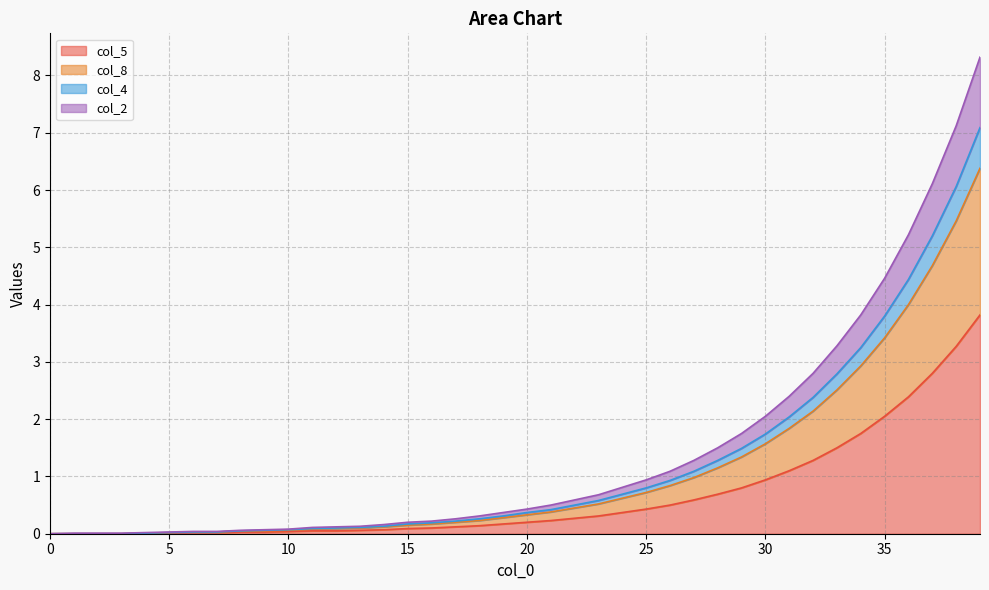

The col_8 series shows 3.0 at 39. True or false?

False